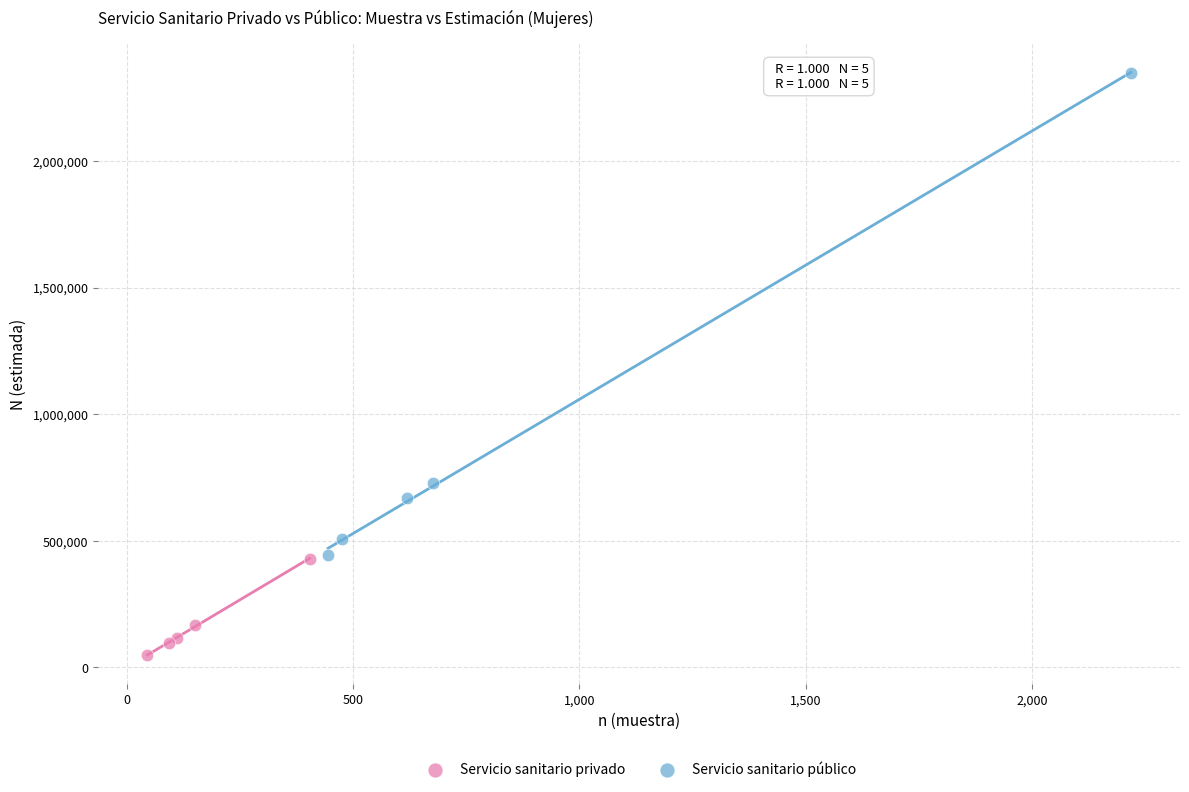

Which series has the widest spread of Y values?

Servicio sanitario público